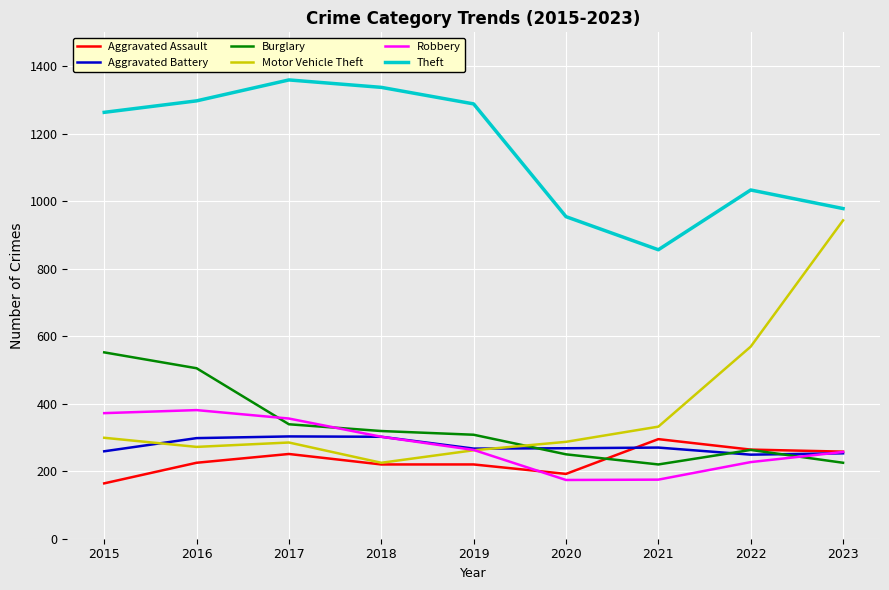

True or false: Aggravated Assault has a value of 251 at 2017.

True